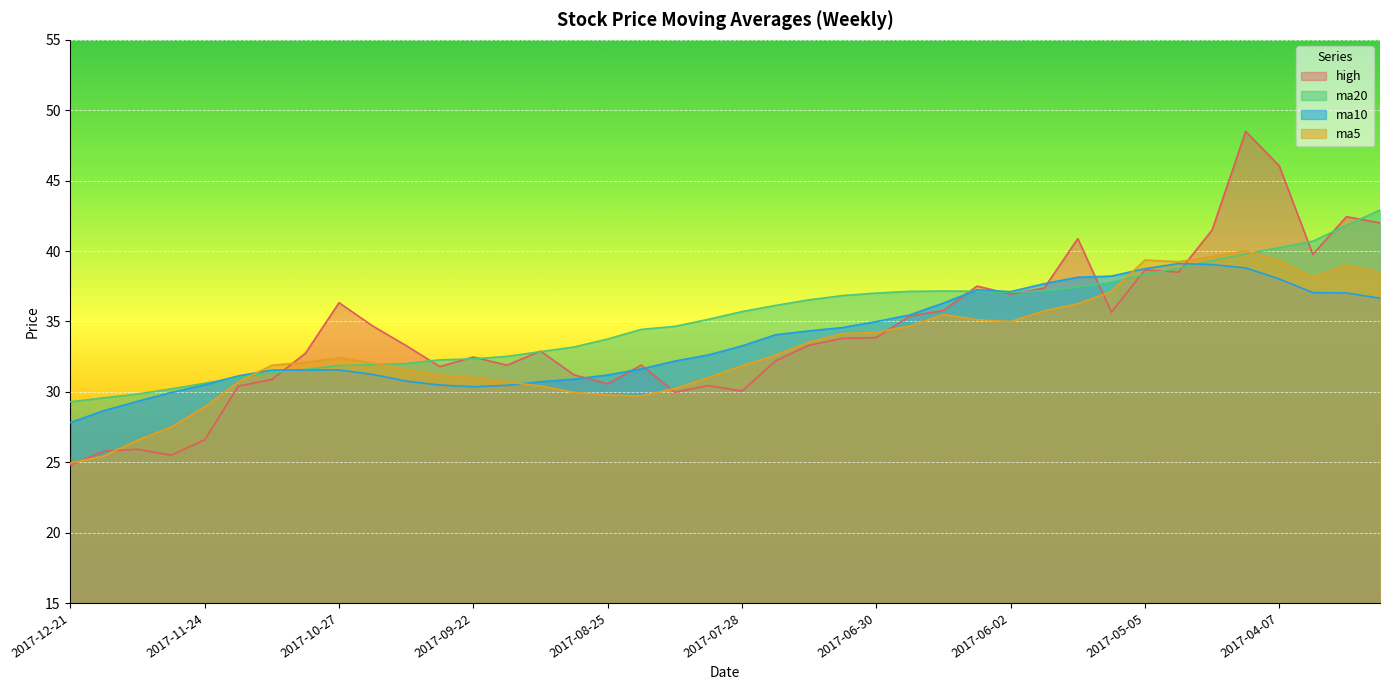

Reading left to right, extract all data points from this chart.

high: 24.8	25.8	25.9	25.5	26.6	30.4	30.9	32.7	36.3	34.7	33.3	31.8	32.5	31.9	32.9	31.2	30.6	31.9	30.0	30.4	30.1	32.2	33.3	33.8	33.9	35.4	35.8	37.5	36.9	37.4	40.9	35.7	38.7	38.5	41.5	48.5	46.0	39.8	42.4	42.0
ma5: 24.9	25.4	26.6	27.5	28.9	30.7	31.9	32.1	32.4	32.1	31.6	31.2	31.0	30.7	30.4	30.0	29.8	29.7	30.2	31.0	31.8	32.6	33.5	34.1	34.2	34.7	35.5	35.1	35.0	35.8	36.3	37.1	39.4	39.2	39.6	40.0	39.3	38.1	39.0	38.5
ma10: 27.8	28.7	29.3	30.0	30.5	31.1	31.5	31.5	31.6	31.2	30.8	30.5	30.4	30.5	30.7	30.9	31.2	31.6	32.2	32.6	33.3	34.1	34.3	34.6	35.0	35.5	36.3	37.2	37.1	37.7	38.1	38.2	38.7	39.1	39.0	38.8	38.0	37.0	37.0	36.7
ma20: 29.3	29.6	29.8	30.2	30.6	31.0	31.4	31.6	31.9	31.9	32.0	32.3	32.3	32.5	32.9	33.2	33.8	34.4	34.6	35.1	35.7	36.1	36.5	36.8	37.0	37.1	37.2	37.1	37.1	37.2	37.5	37.8	38.3	38.8	39.3	39.8	40.2	40.7	41.8	42.9